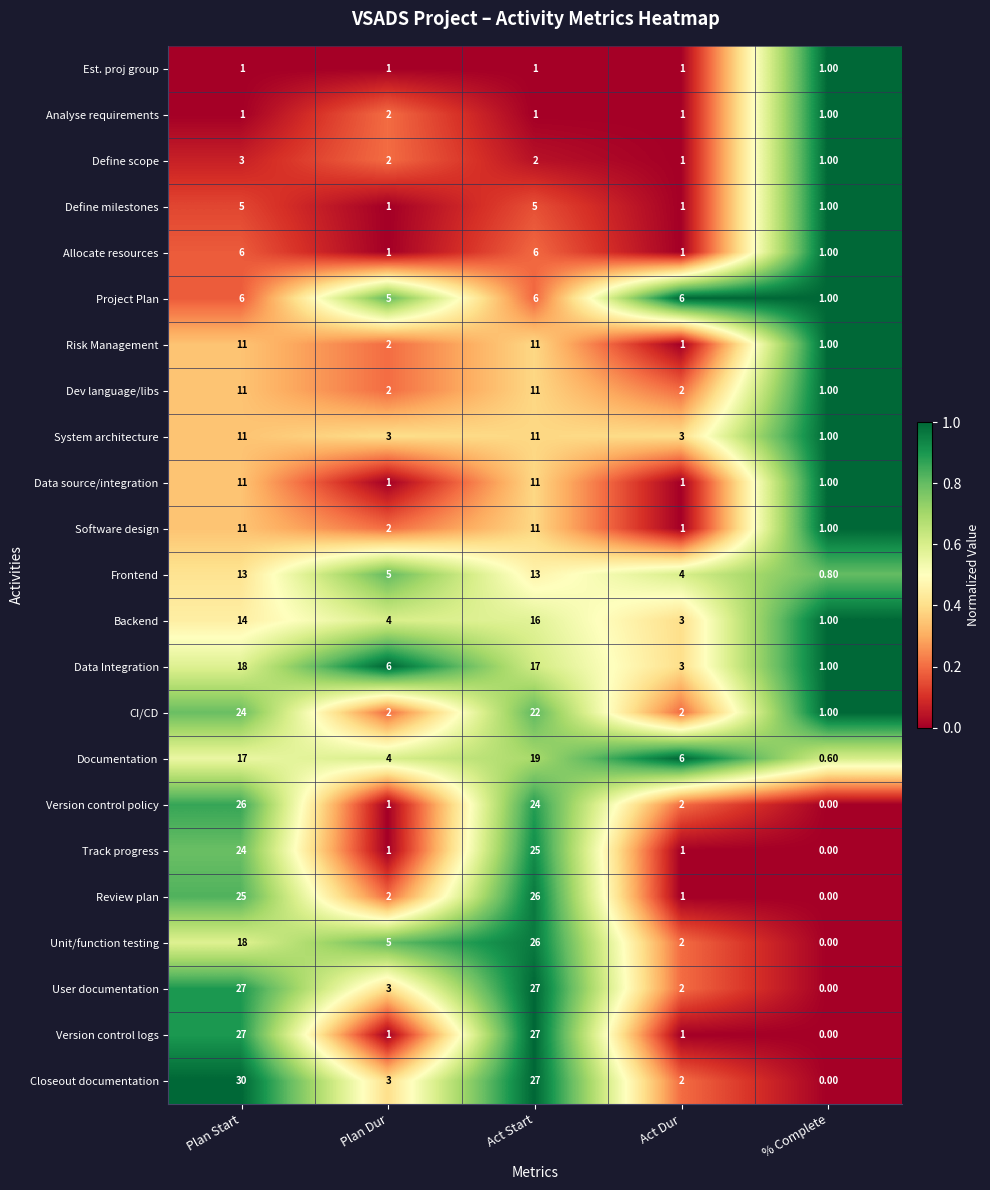

Is the value of Version control logs at % Complete greater than the value of Define milestones at % Complete?

No